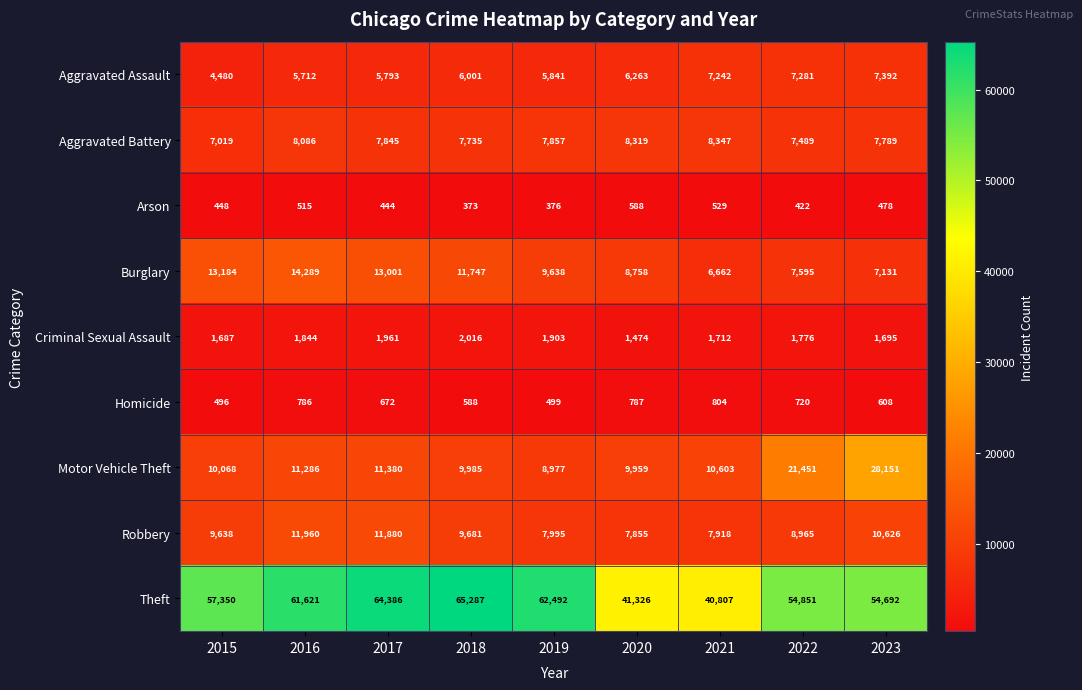

At which label does Motor Vehicle Theft reach its peak?

2023